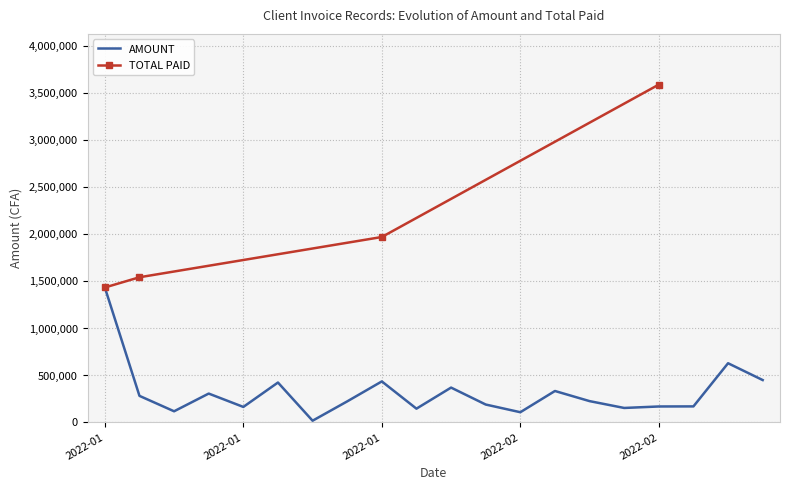

Rank the categories by value from lowest to highest.

2022-01-20, 2022-02-11, 2022-01-06, 2022-01-31, 2022-02-21, 2022-01-13, 2022-02-24, 2022-02-28, 2022-02-07, 2022-01-24, 2022-02-17, 2022-01-03, 2022-01-10, 2022-02-14, 2022-02-03, 2022-01-17, 2022-01-26, 2022-03-04, 2022-03-02, 2022-01-01